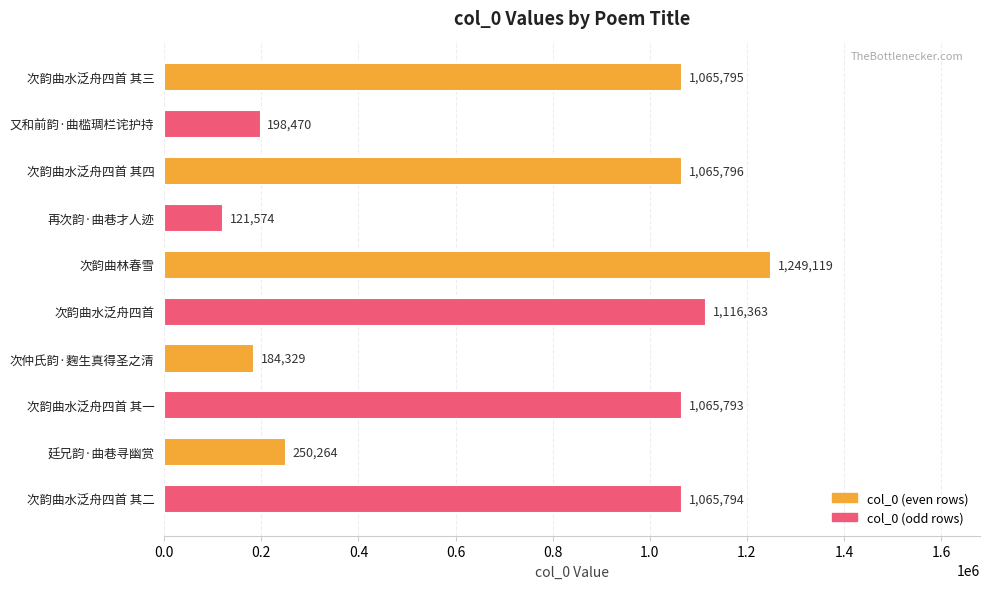

Which has a higher value, 次韵曲水泛舟四首 其二 or 次韵曲水泛舟四首 其一?

次韵曲水泛舟四首 其二